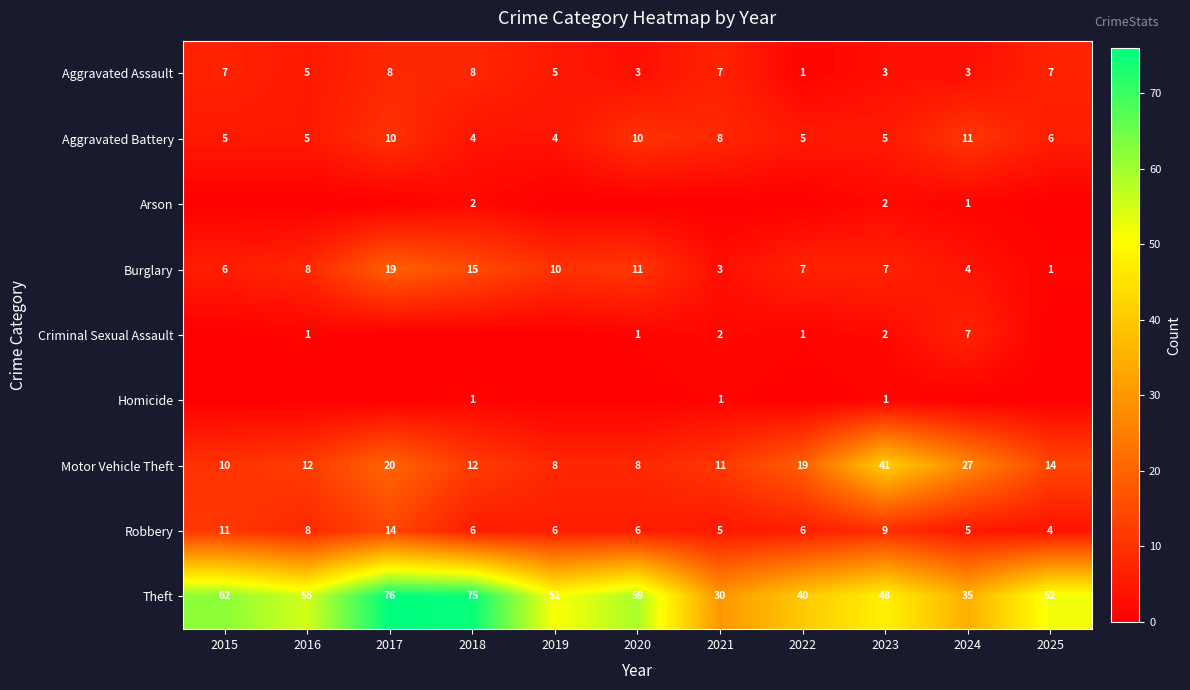

What is the maximum value for Burglary?

19